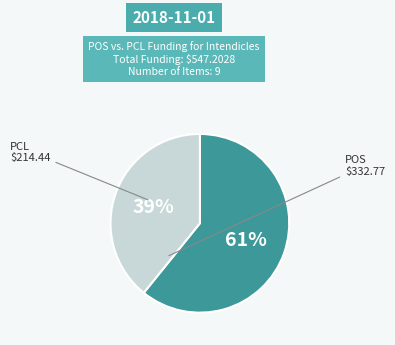

To the nearest percent, what portion does PCL represent?

39%